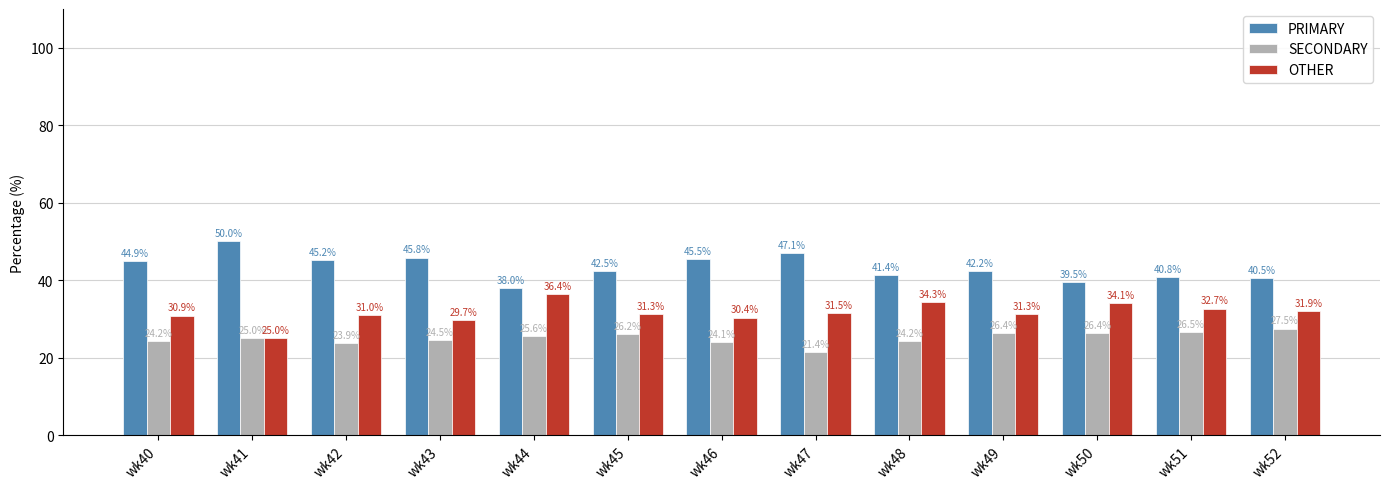

Which series has the widest spread of values?

PRIMARY